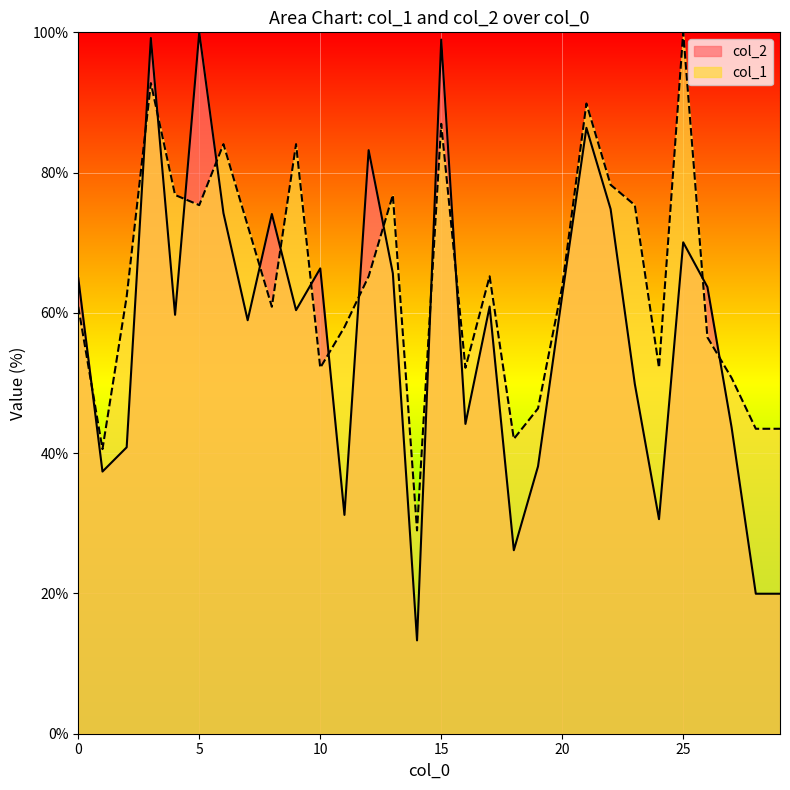

At which category is the sum across all series the highest?

3